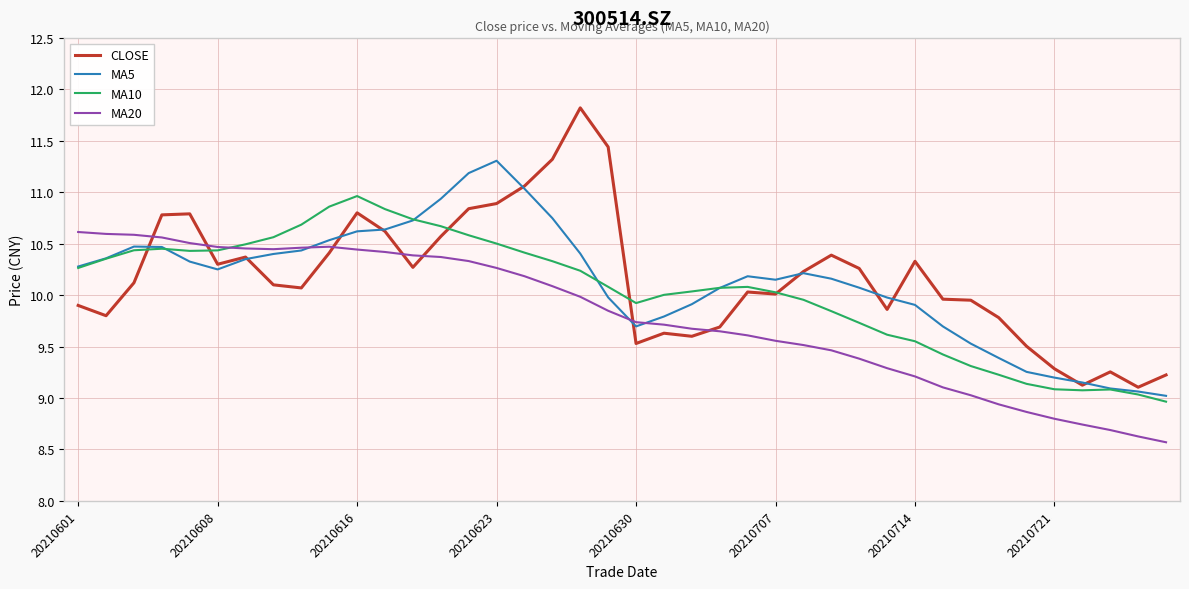

What is the highest value of the MA5 series?

11.3